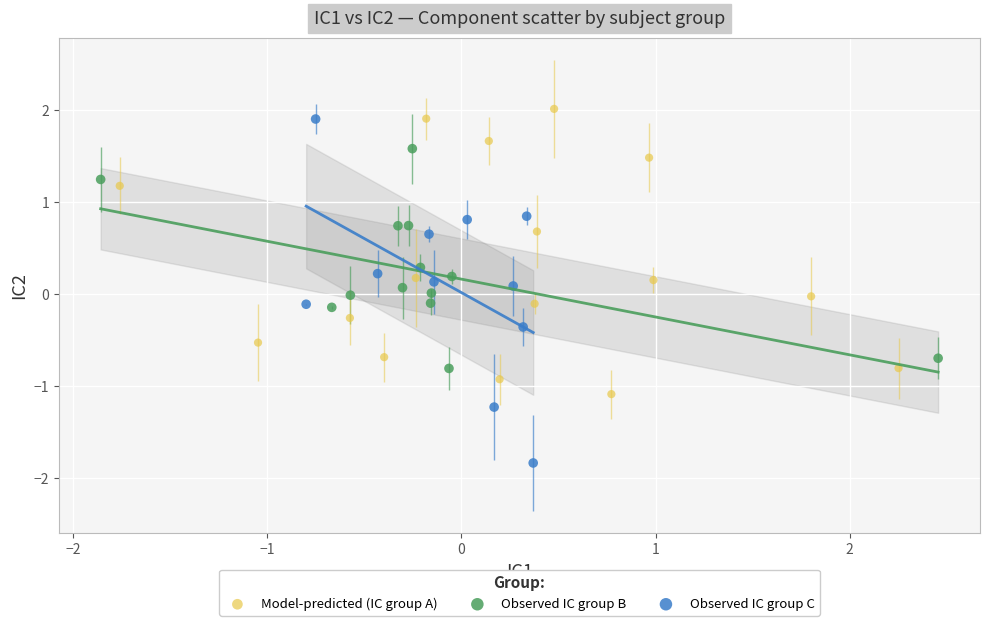

Which series contains the lowest Y value?

Observed IC group C